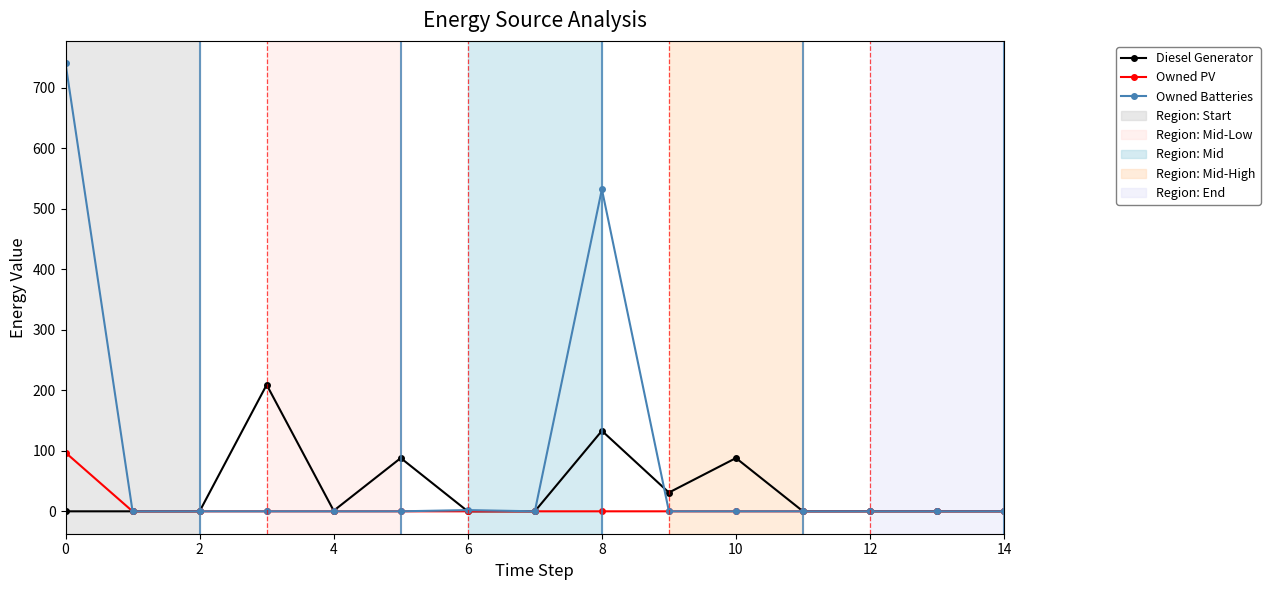

List the series in order of their peak value, lowest first.

Owned PV, Diesel Generator, Owned Batteries